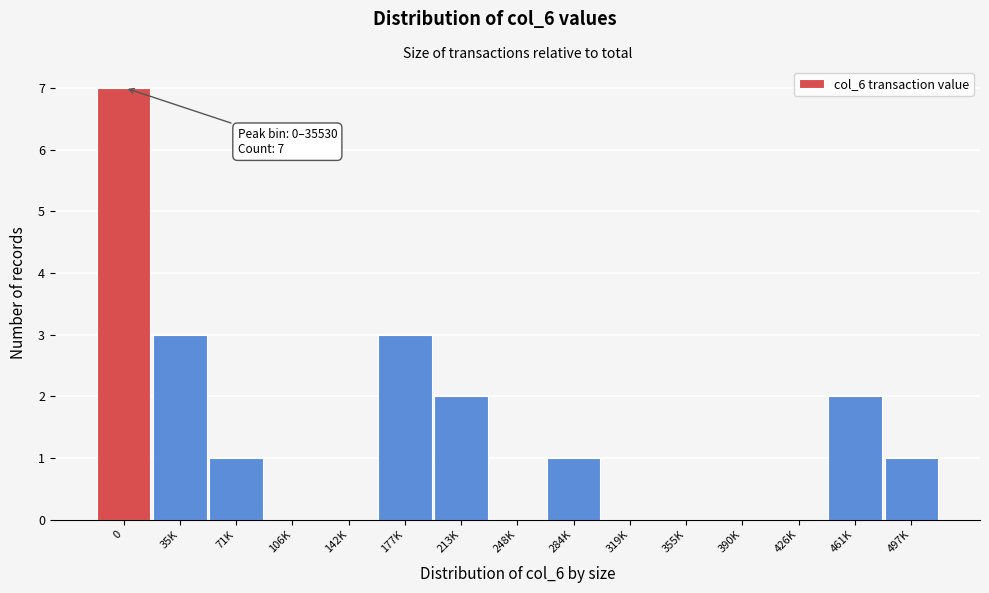

Reading left to right, list all the values displayed in this chart.

0=7	35K=3	71K=1	106K=0	142K=0	177K=3	213K=2	248K=0	284K=1	319K=0	355K=0	390K=0	426K=0	461K=2	497K=1